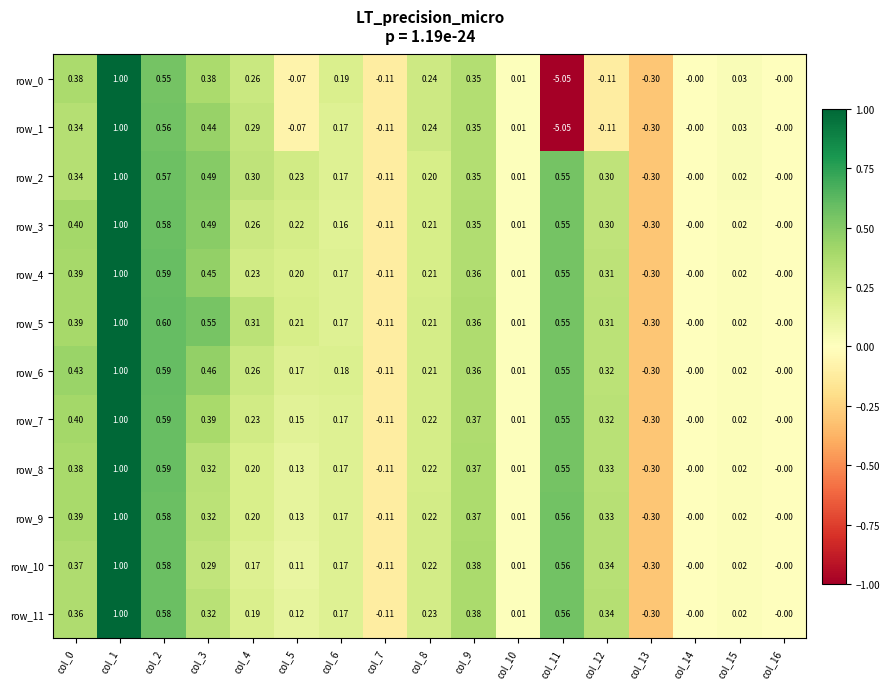

True or false: row_8 has a value of 0.4 at col_0.

True